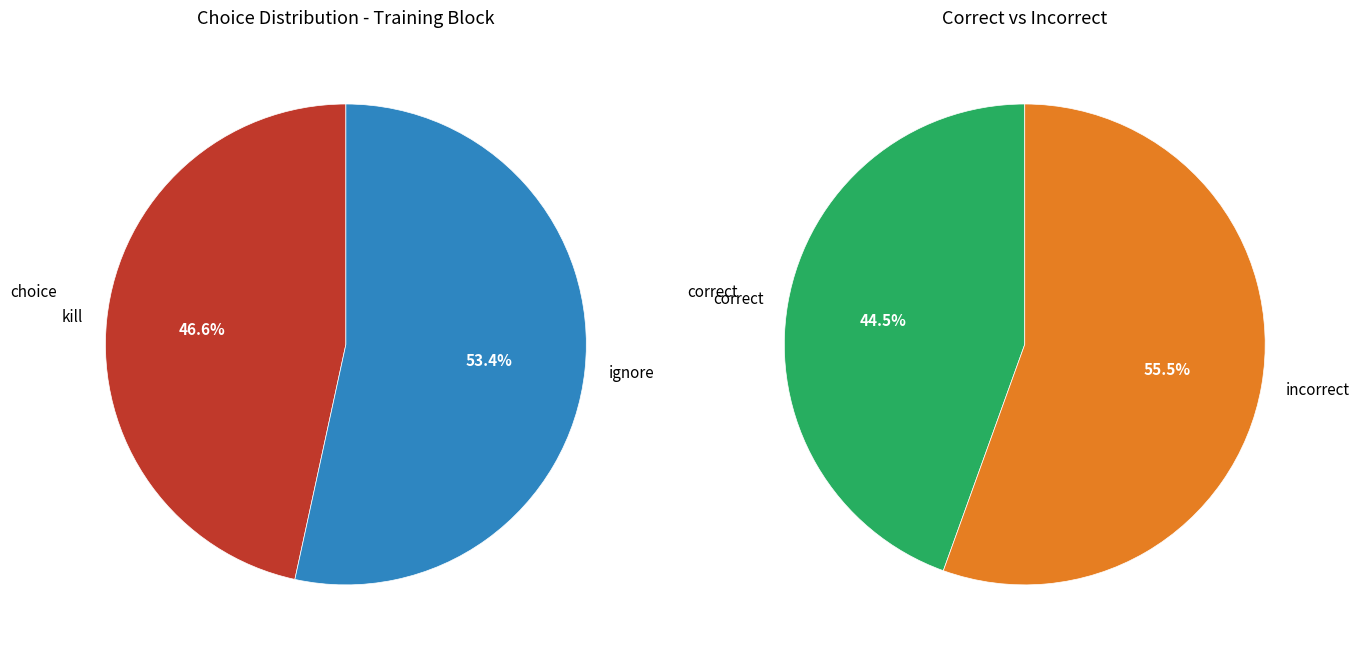

How many segments does this pie chart have?

2